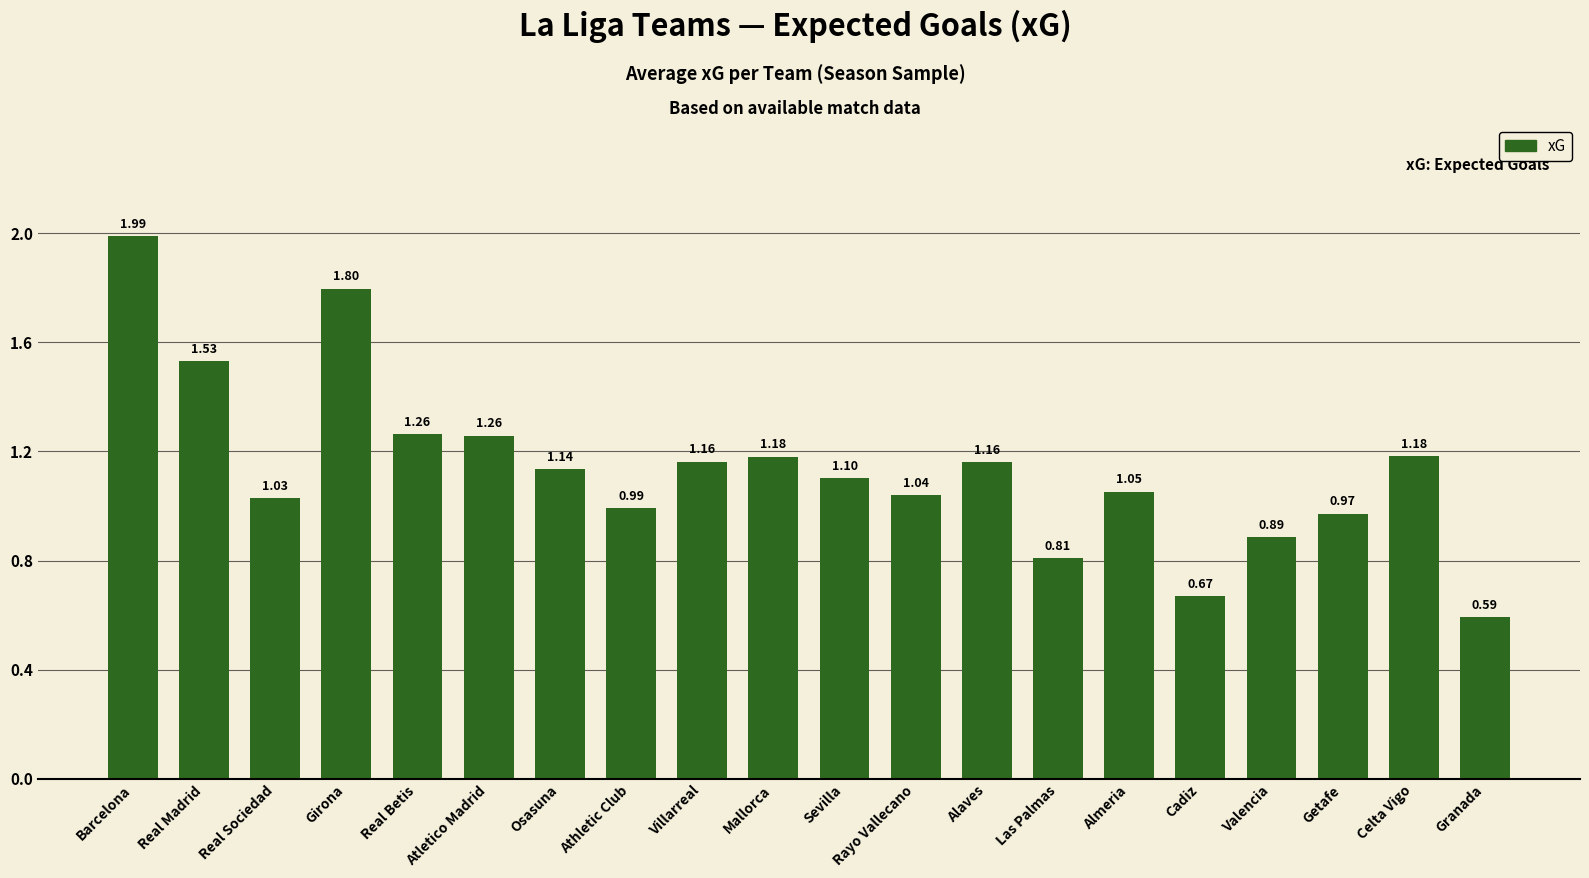

What is the change in value from Rayo Vallecano to Granada?

-0.4